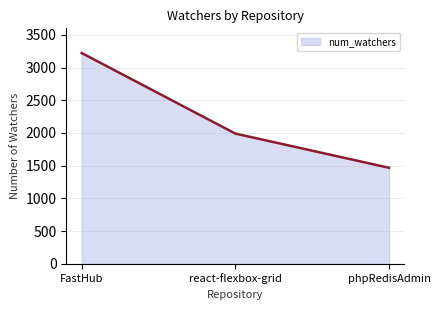

Reading right to left, extract all data points from this chart.

1468	1991	3223